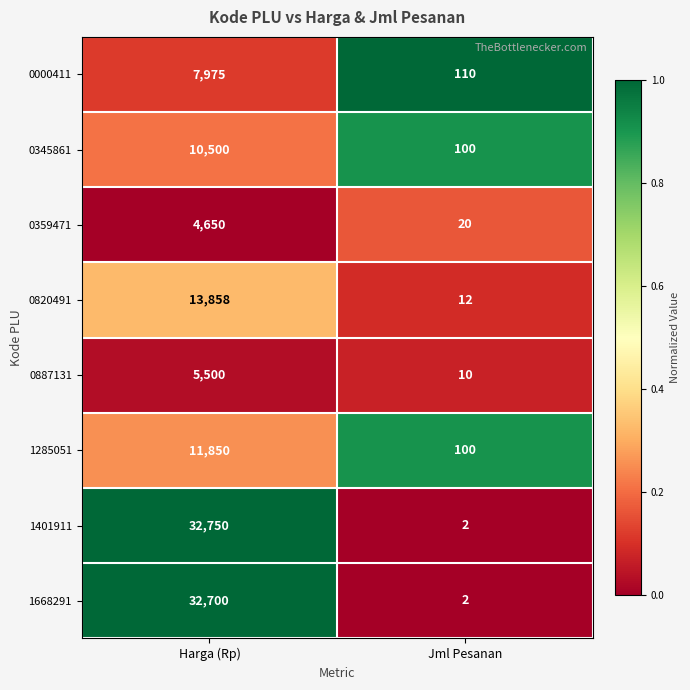

True or false: 0359471 has a value of 11 at Jml Pesanan.

False